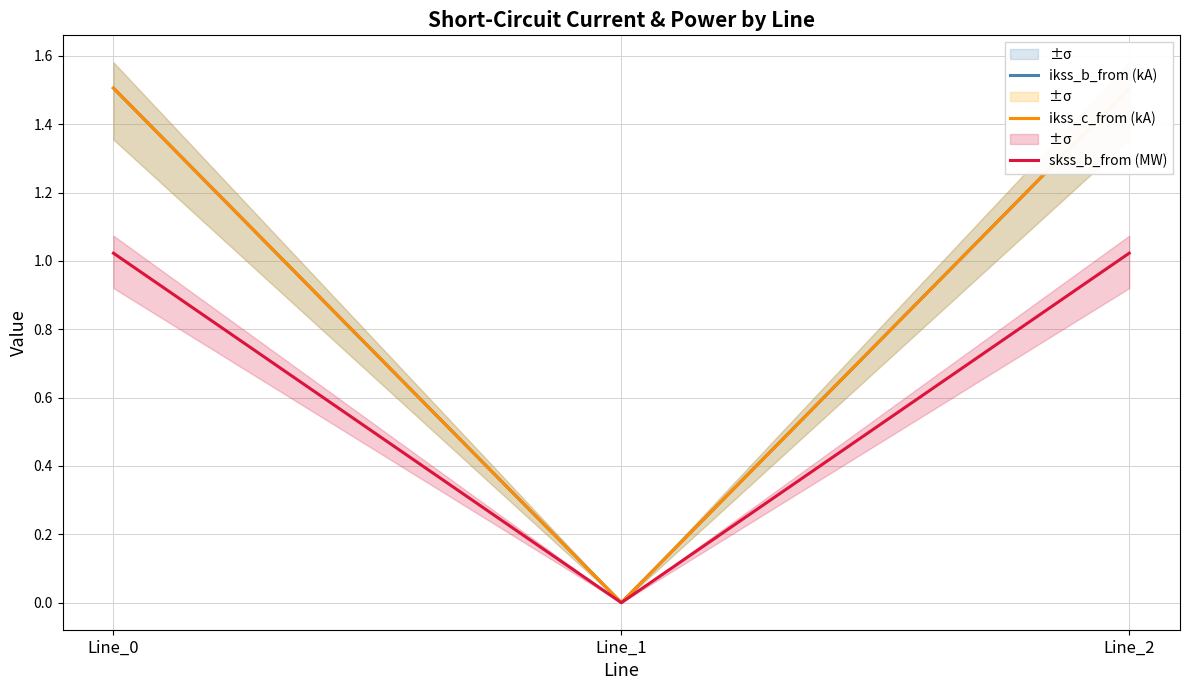

What is the sum of the skss_b_from (MW) values at Line_1 and Line_0?

1.0